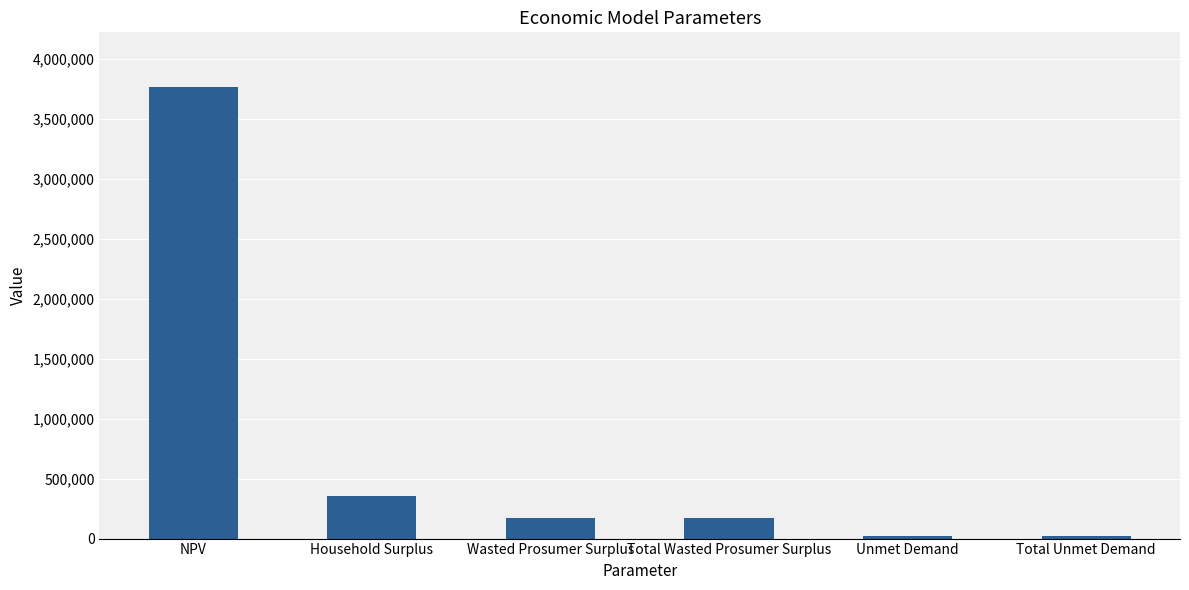

Reading left to right, list all the values displayed in this chart.

NPV=3769958.0	Household Surplus=354659.7	Wasted Prosumer Surplus=173398.7	Total Wasted Prosumer Surplus=173398.7	Unmet Demand=23754.1	Total Unmet Demand=23754.1